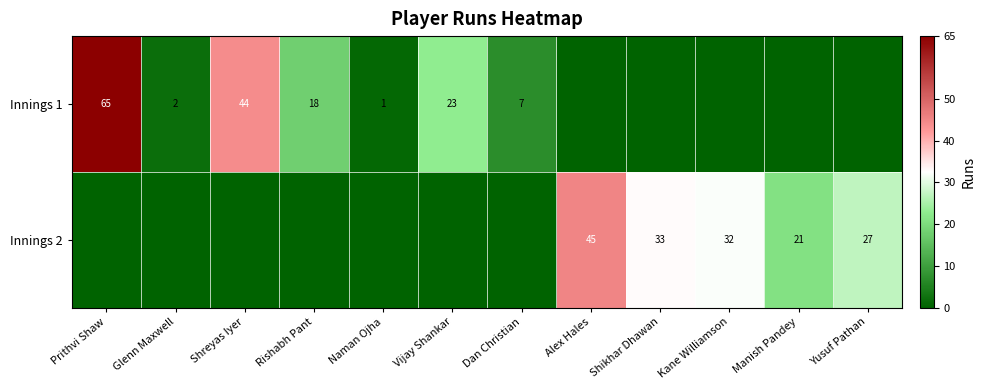

What is the sum of the Innings 2 values at Manish Pandey and Yusuf Pathan?

48